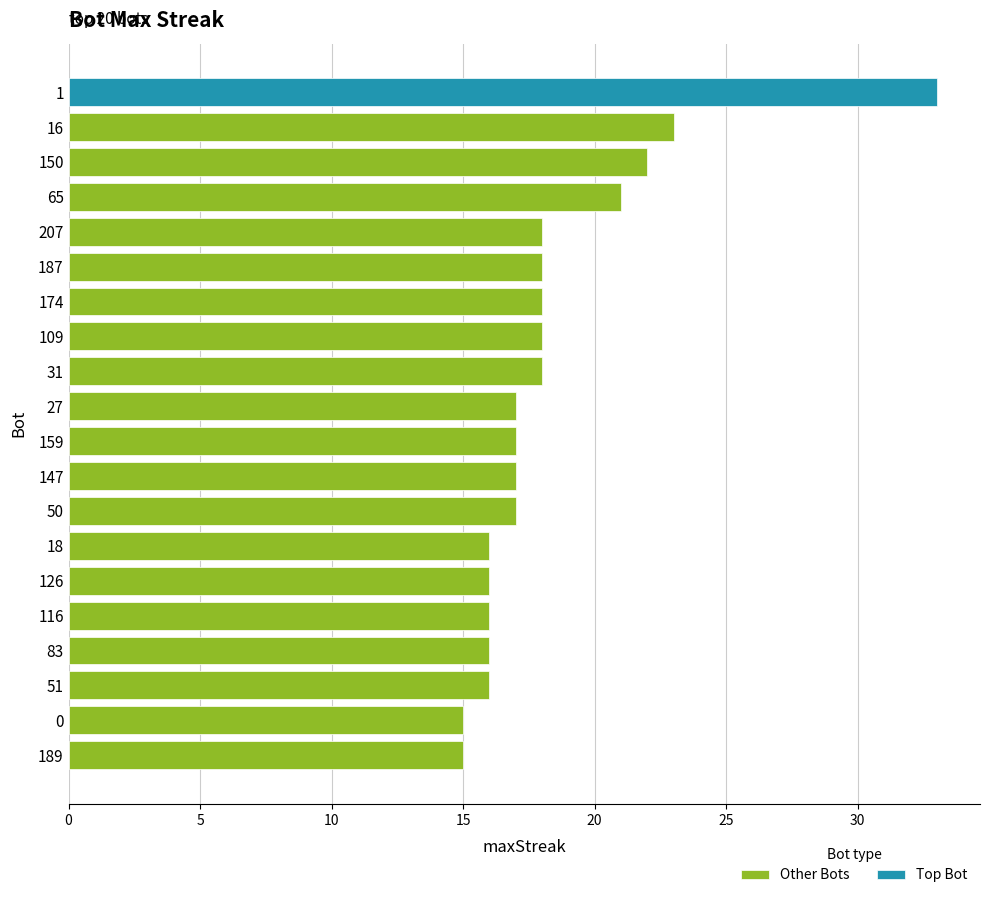

The Other Bots series shows 16 at 126. True or false?

True